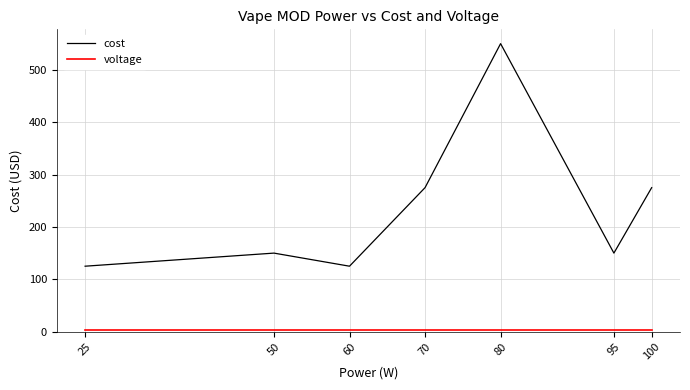

Is it true that cost equals 275.0 at 70?

True